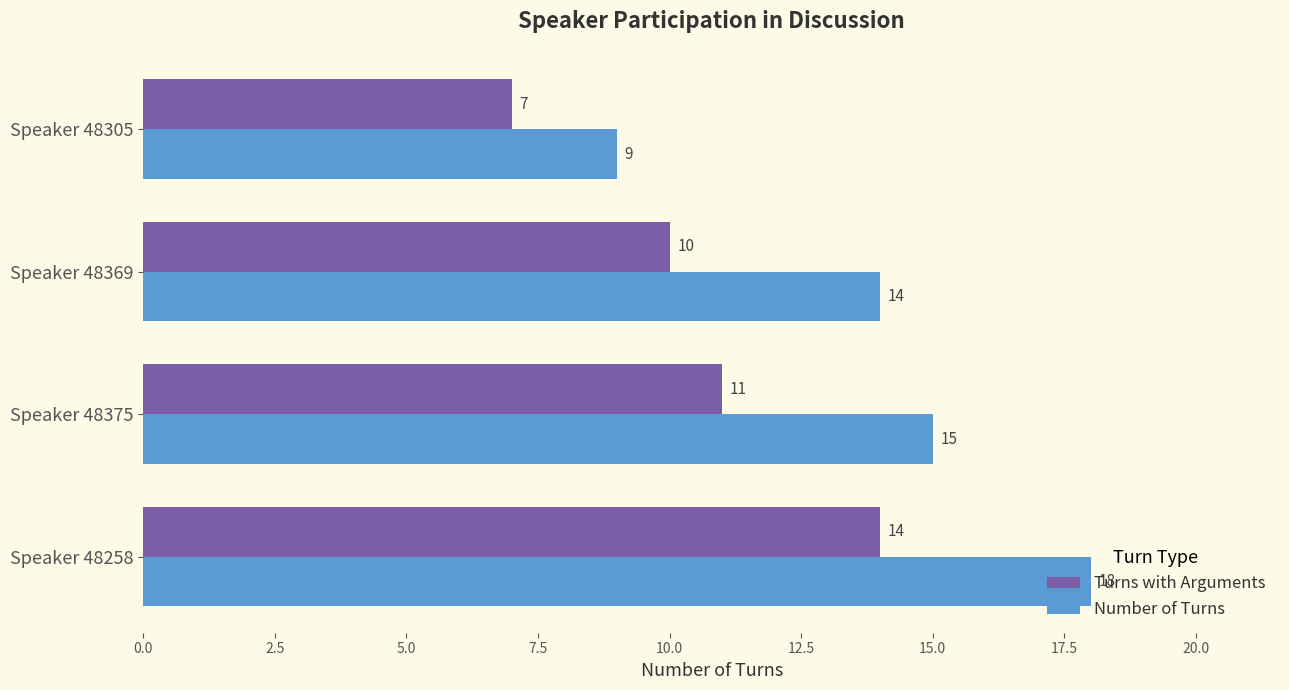

Which series has the largest total across all categories?

Number of Turns